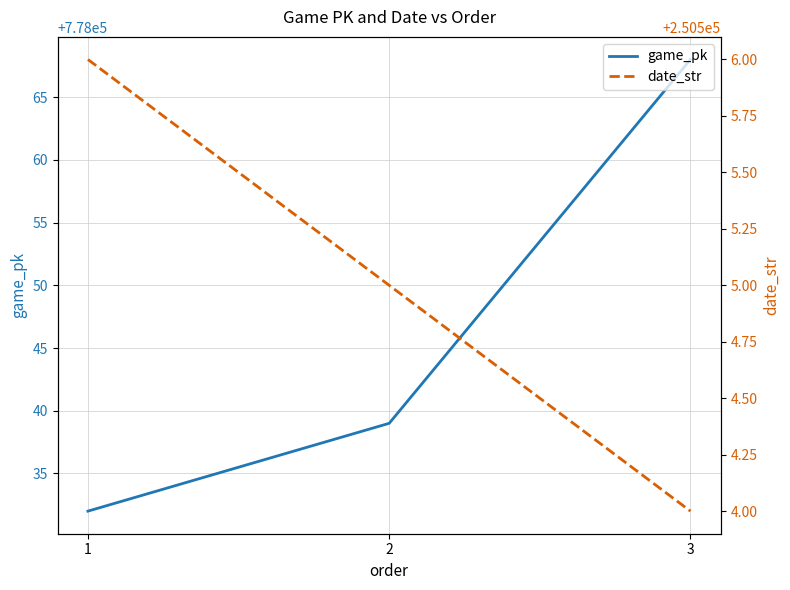

What is the value of the date_str point at the 2nd from the left?

250505